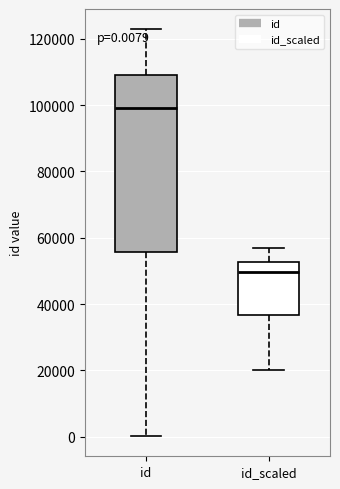

Comparing the boxes themselves (not the whiskers), which one is the tallest?

id